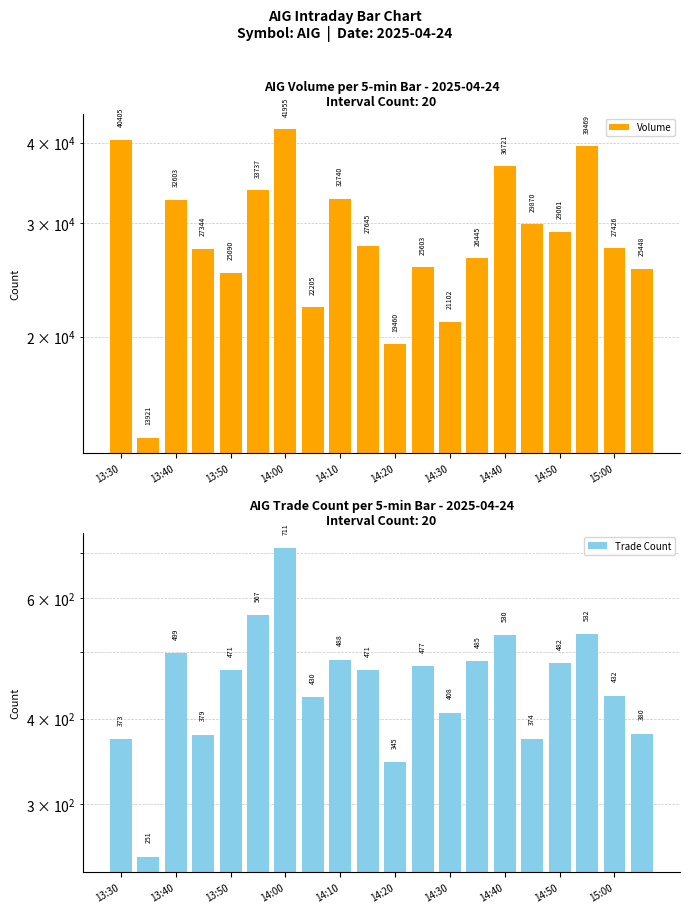

Reading left to right, list all the values displayed in this chart.

Volume: 40405	13921	32603	27344	25090	33737	41955	22205	32740	27645	19460	25603	21102	26445	36721	29870	29061	39469	27426	25448
Trade Count: 373	251	499	379	471	567	711	430	488	471	345	477	408	485	530	374	482	532	432	380